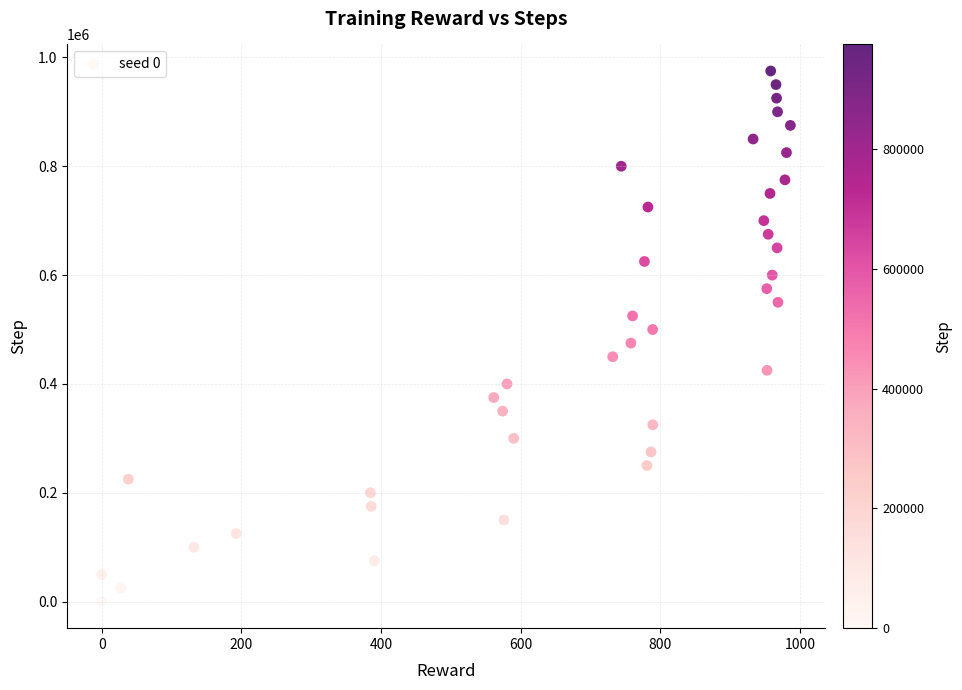

What is the range of Y values (max minus min)?

975000